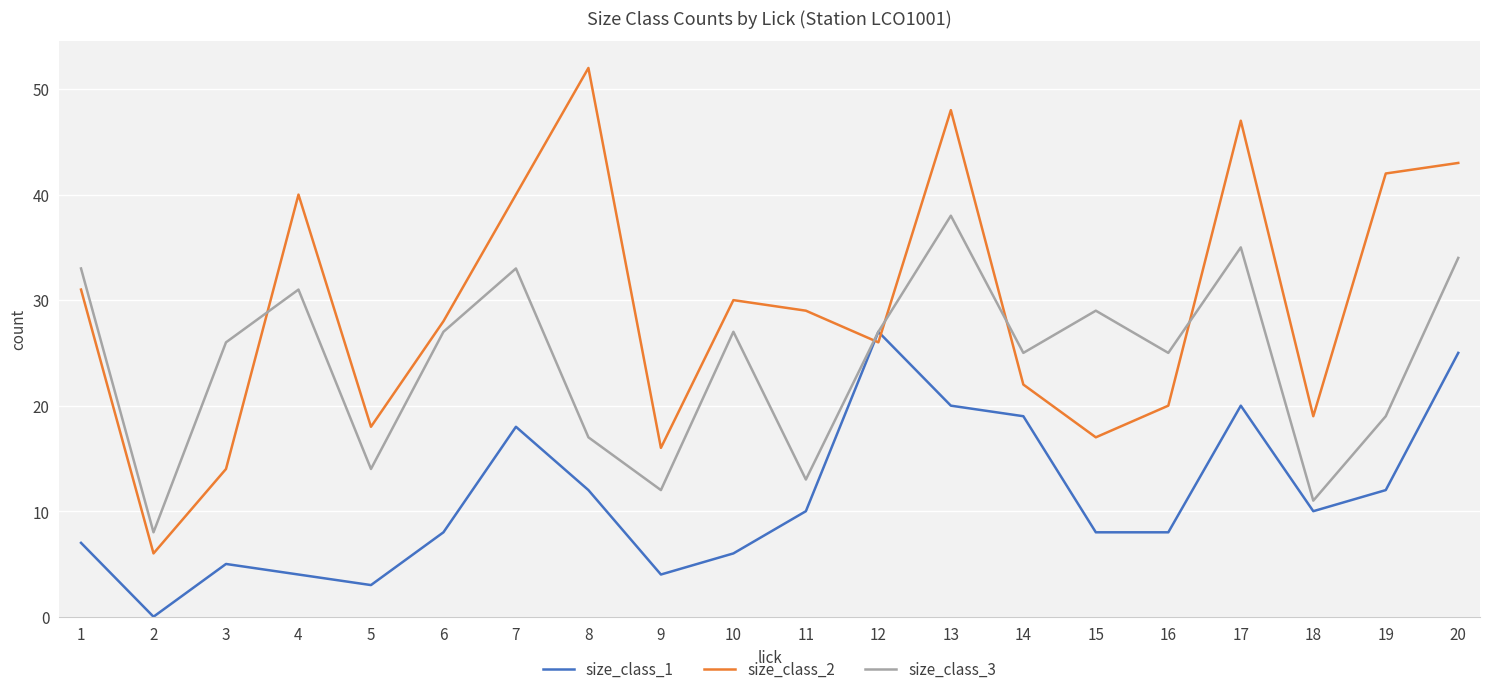

Is the value of size_class_1 at 7 greater than the value of size_class_2 at 19?

No